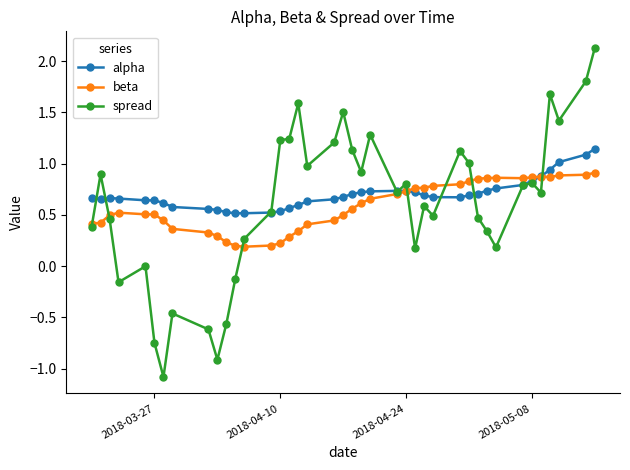

True or false: beta has more than 1 interior local peaks.

True